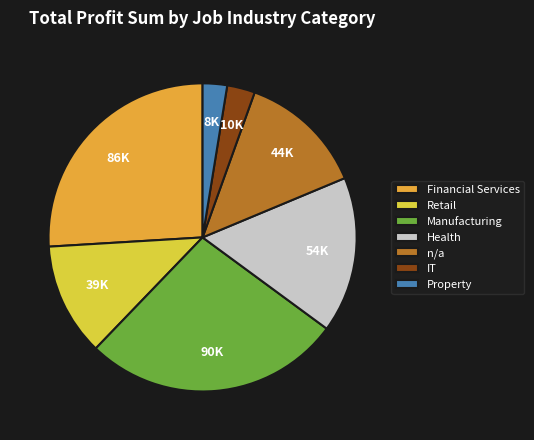

Is there a majority slice in this chart?

No